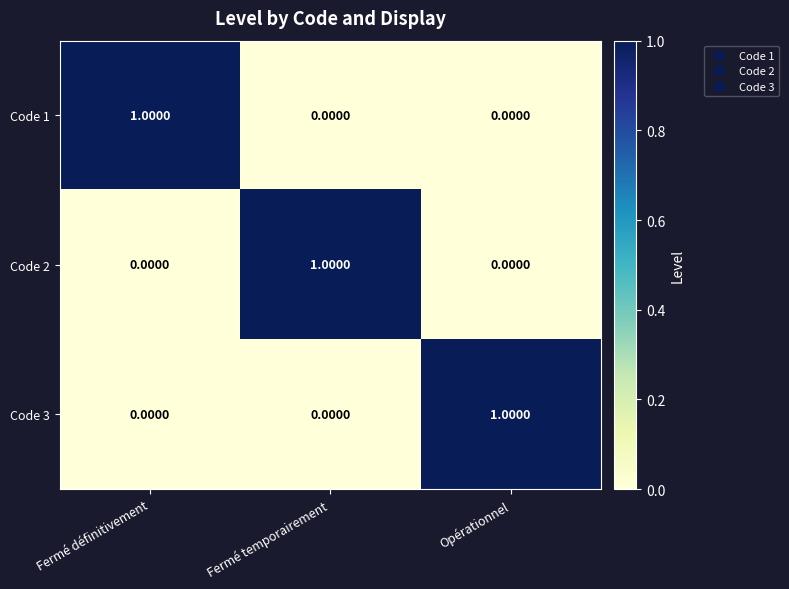

How many categories are shown in the chart?

3